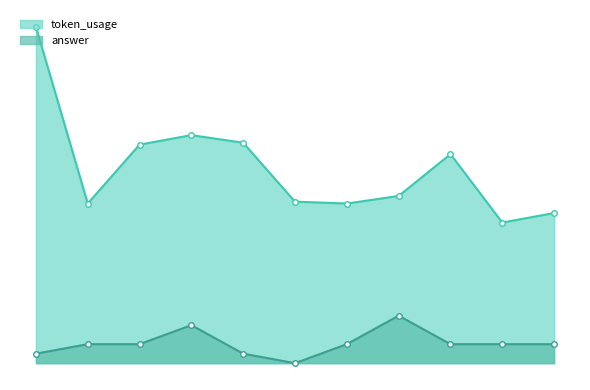

Is it true that token_usage equals 79 at 10?

True